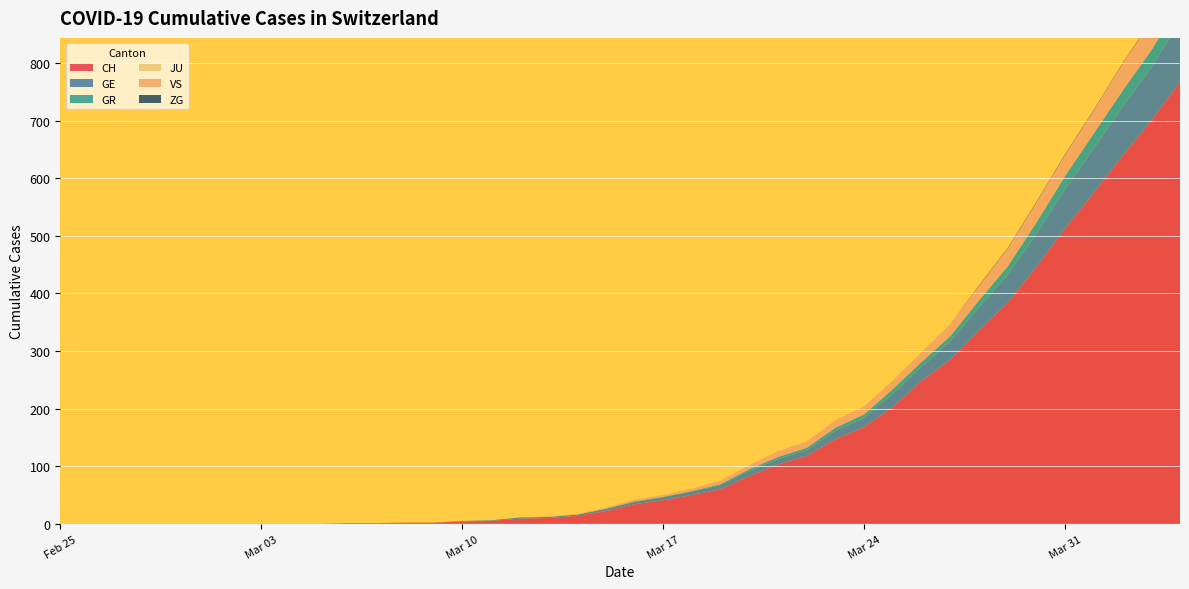

What is the highest value of the CH series?

767